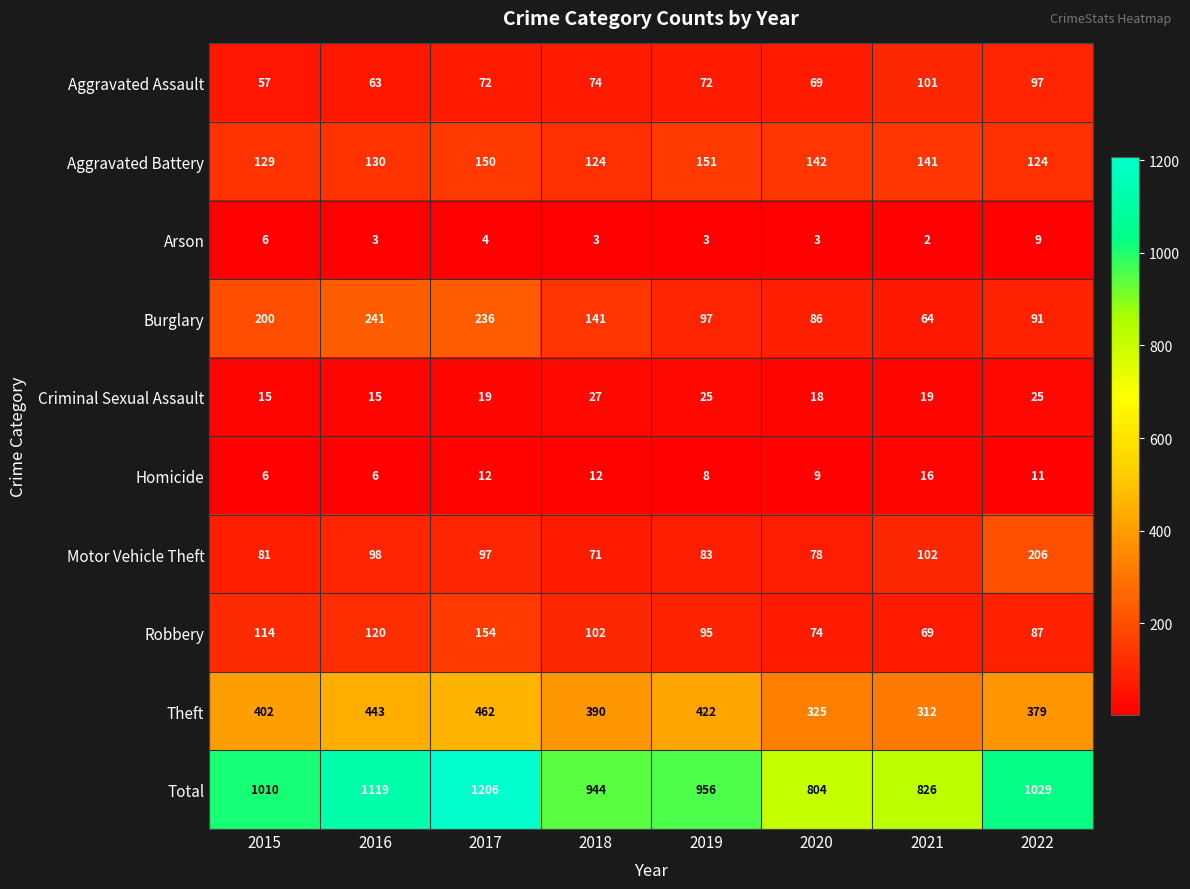

At which label is Aggravated Battery closest to 137?

2021